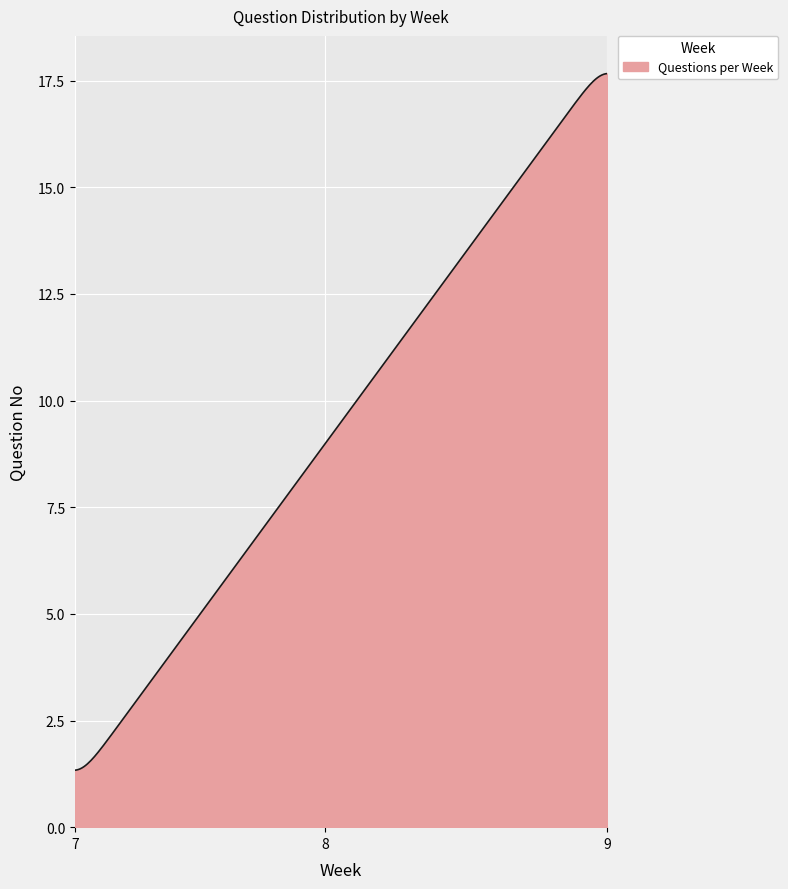

What is the maximum value shown in the chart?

18